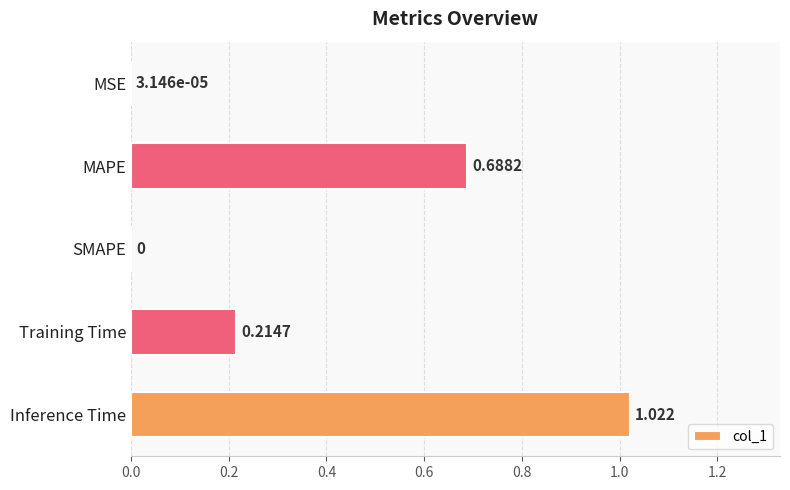

Are the bars grouped side by side (vs. stacked)?

No